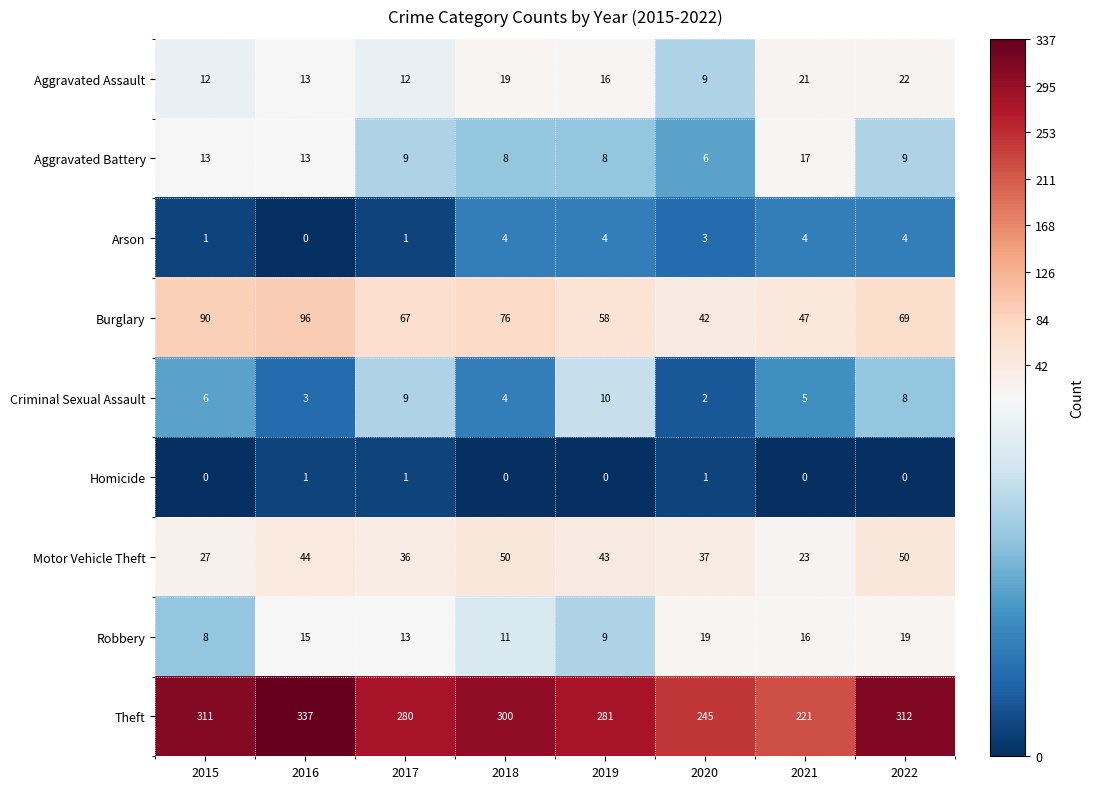

At 2022, list the series in order from smallest to largest.

Homicide, Arson, Criminal Sexual Assault, Aggravated Battery, Robbery, Aggravated Assault, Motor Vehicle Theft, Burglary, Theft